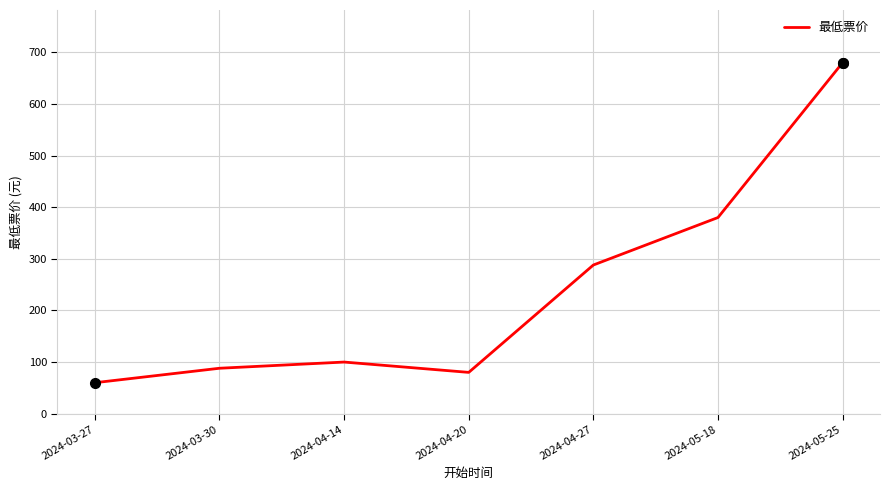

Where is the first local maximum?

2024-04-14